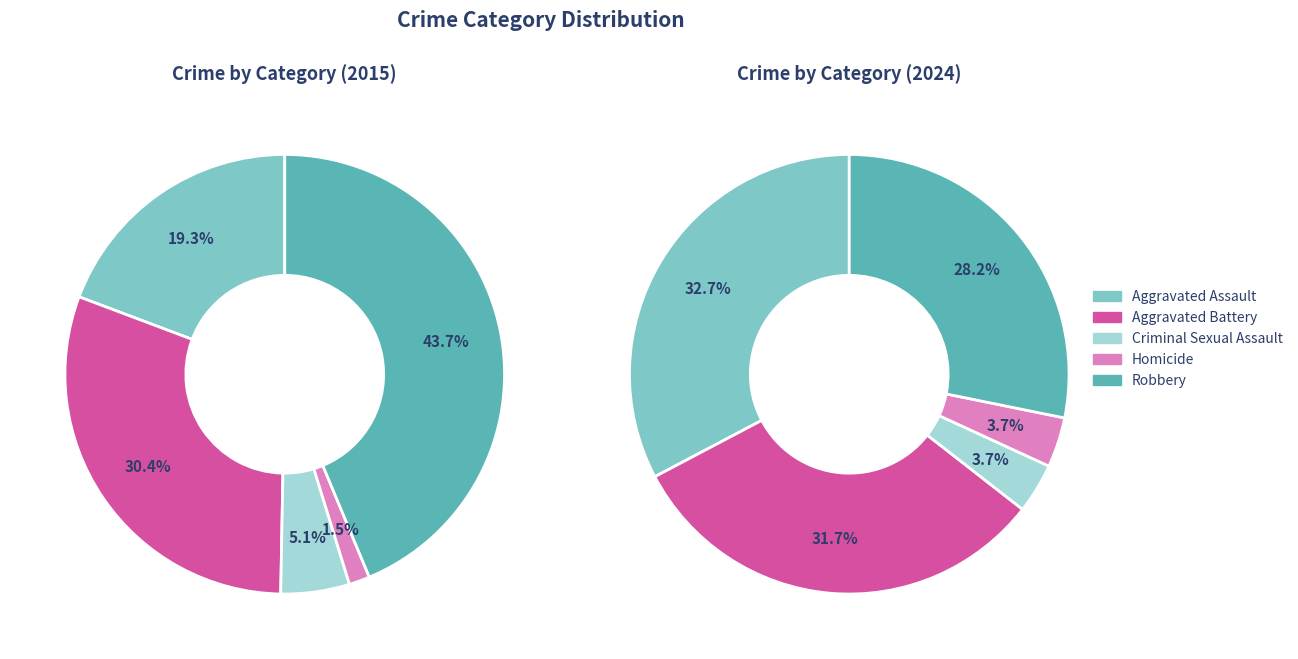

How many slices are in this pie chart?

5